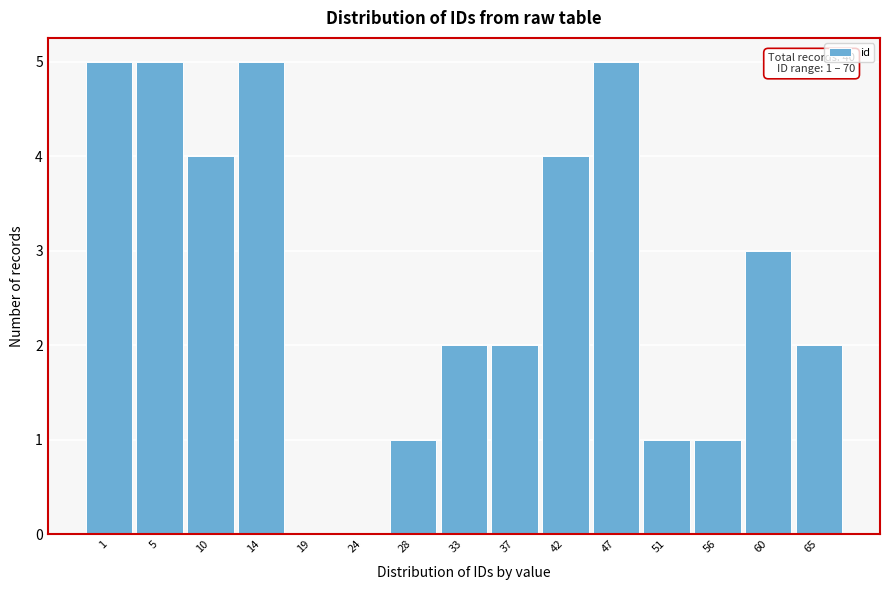

Reading left to right, list all the values displayed in this chart.

1=5	5=5	10=4	14=5	19=0	24=0	28=1	33=2	37=2	42=4	47=5	51=1	56=1	60=3	65=2